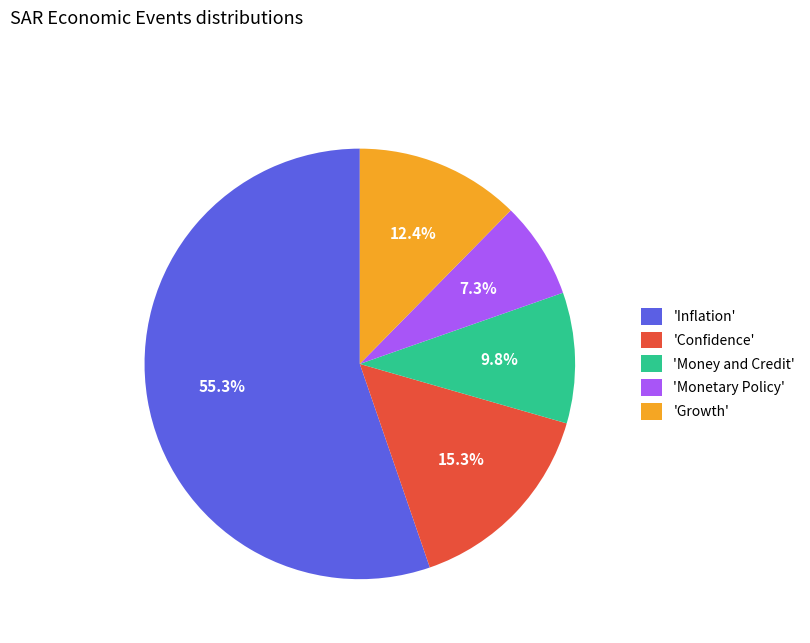

Rank the categories by value from lowest to highest.

'Monetary Policy', 'Money and Credit', 'Growth', 'Confidence', 'Inflation'